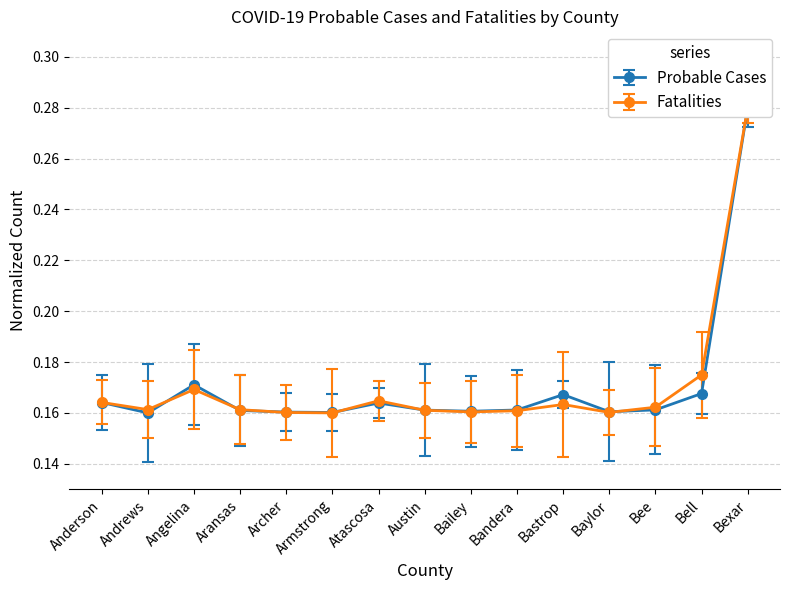

Count the Probable Cases values in the range 0 to 1.

15